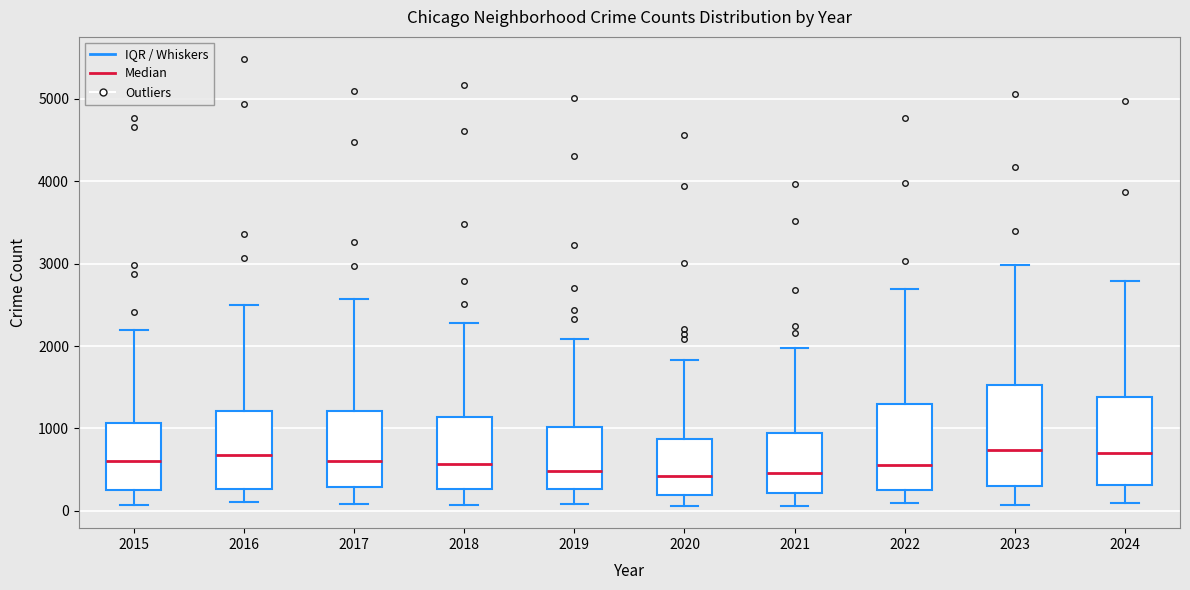

Reading left to right, read every box against the y-axis: the position of its median line, the range the box covers, and the ends of its whiskers. The values are not printed on the chart, so give them approximately, as read against the axis.

2015: median 600, box 300 to 1100, whiskers 100 to 2200
2016: median 700, box 300 to 1200, whiskers 100 to 2500
2017: median 600, box 300 to 1200, whiskers 100 to 2600
2018: median 600, box 300 to 1100, whiskers 100 to 2300
2019: median 500, box 300 to 1000, whiskers 100 to 2100
2020: median 400, box 200 to 900, whiskers 100 to 1800
2021: median 500, box 200 to 900, whiskers 100 to 2000
2022: median 600, box 300 to 1300, whiskers 100 to 2700
2023: median 700, box 300 to 1500, whiskers 100 to 3000
2024: median 700, box 300 to 1400, whiskers 100 to 2800